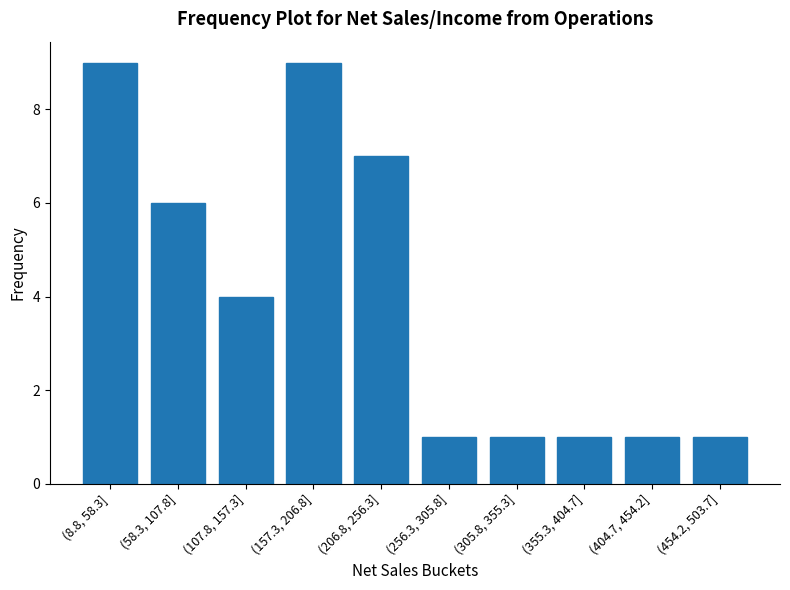

Reading left to right, list all the values displayed in this chart.

(8.8, 58.3]=9	(58.3, 107.8]=6	(107.8, 157.3]=4	(157.3, 206.8]=9	(206.8, 256.3]=7	(256.3, 305.8]=1	(305.8, 355.3]=1	(355.3, 404.7]=1	(404.7, 454.2]=1	(454.2, 503.7]=1